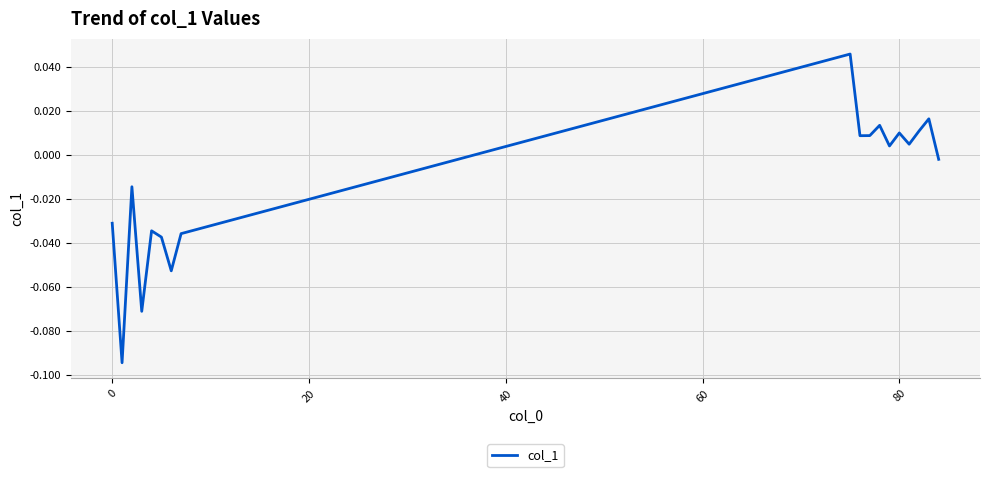

How many points are lower than both their immediate neighbors (excluding endpoints)?

6